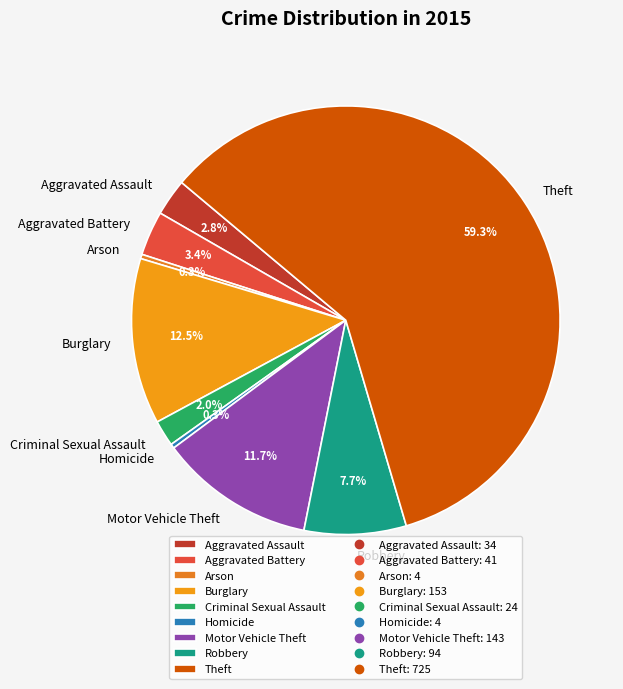

True or false: Arson accounts for 14% of the total.

False